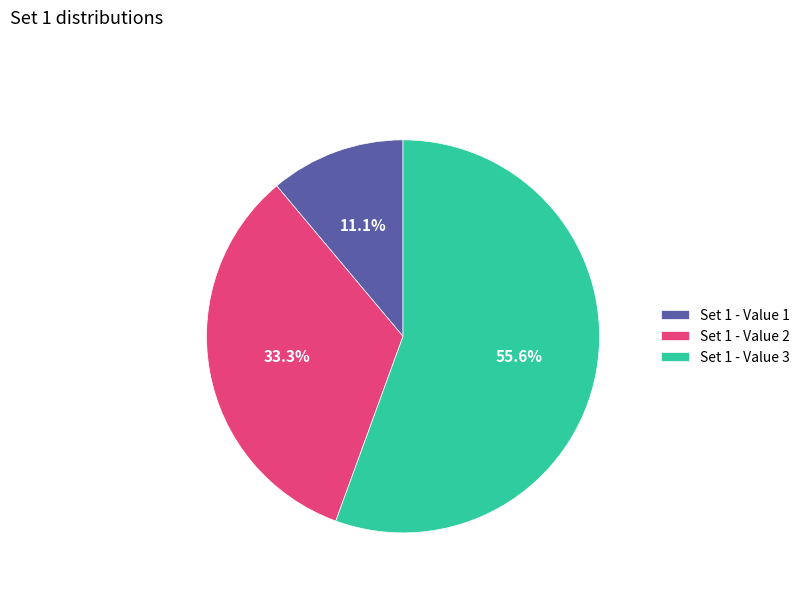

What is the majority slice?

Set 1 - Value 3